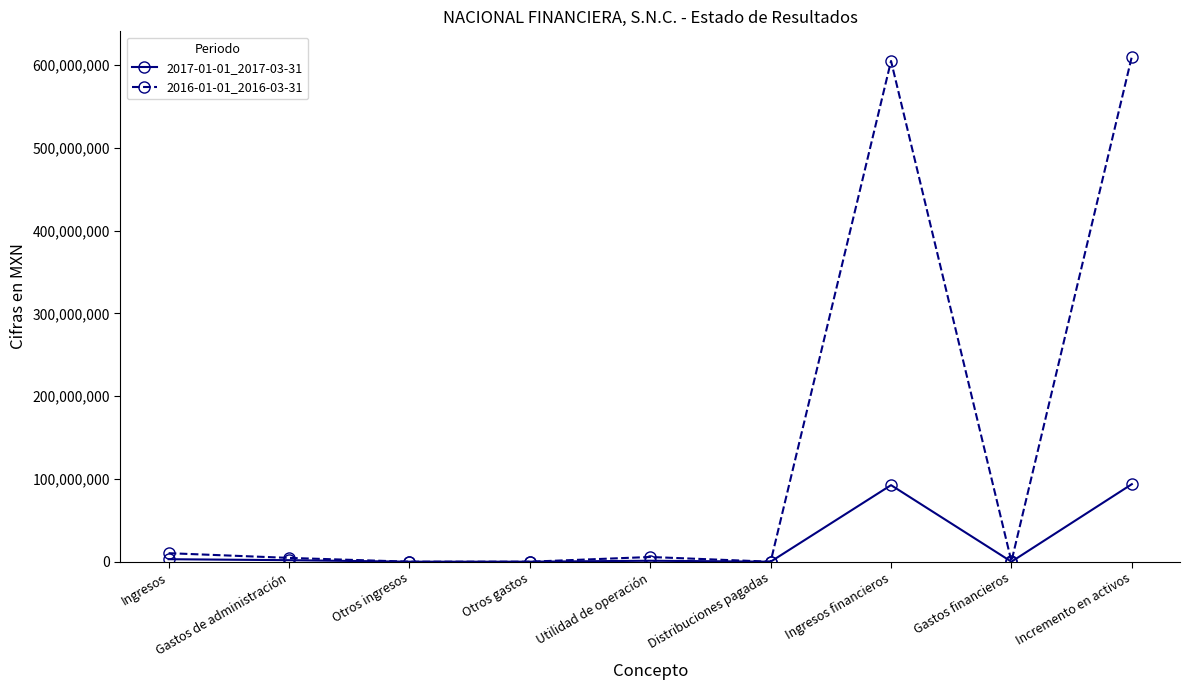

What is the label of the 8th point from the right?

Gastos de administración